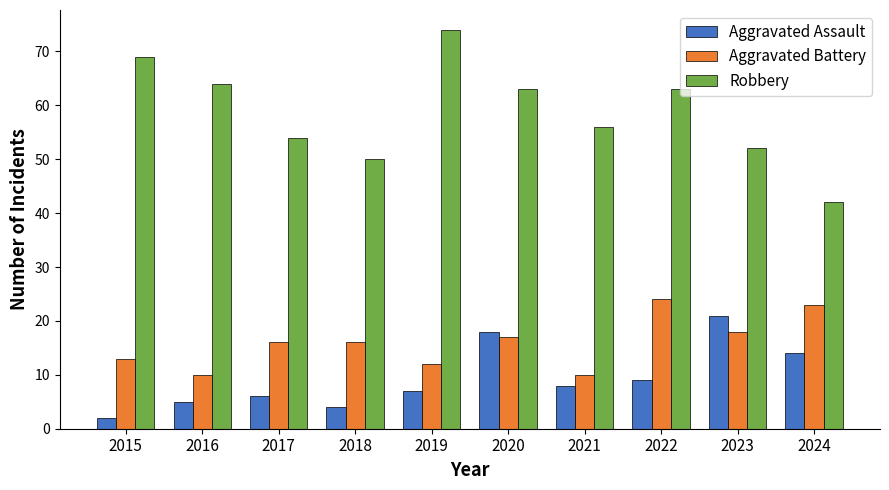

Which series has the largest total across all categories?

Robbery